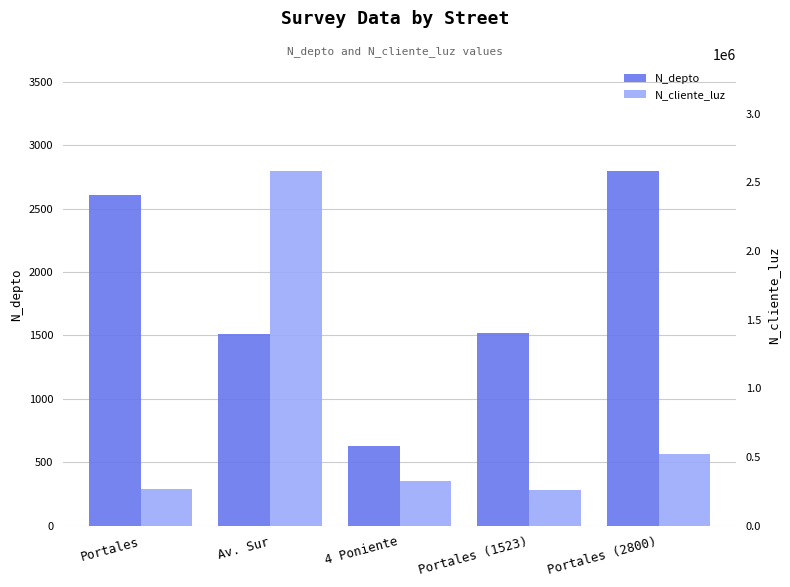

What is the sum of all N_cliente_luz values?

3960009